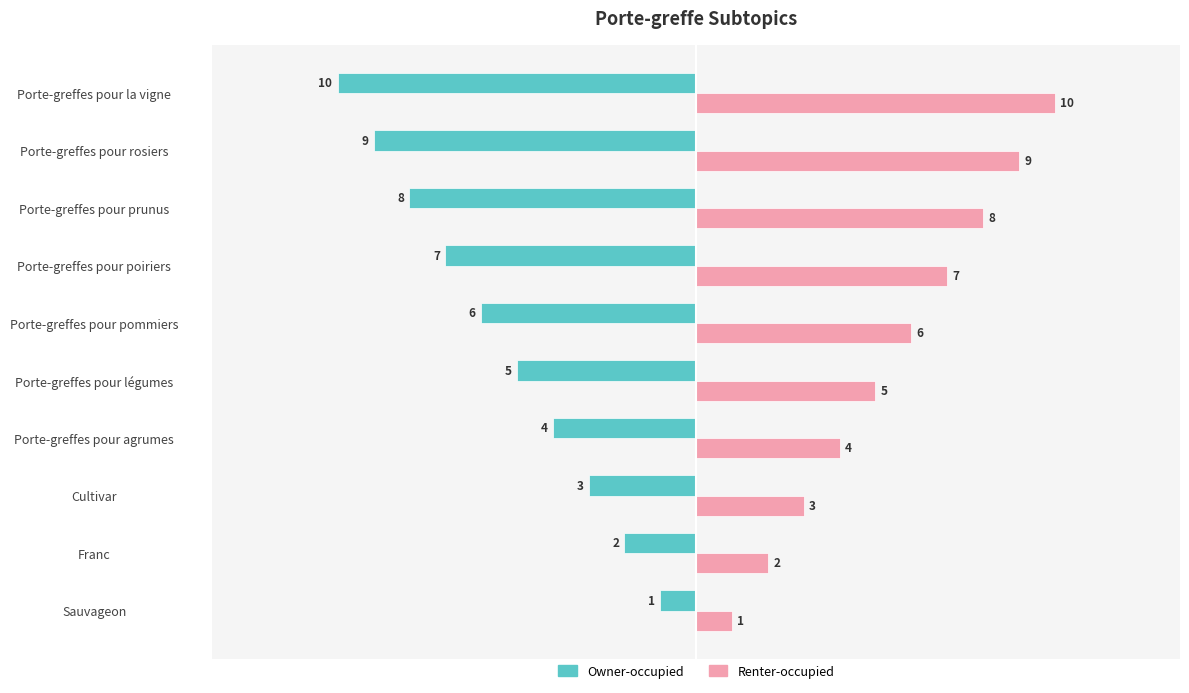

What is the spread (max minus min) of values at Porte-greffes pour pommiers?

12